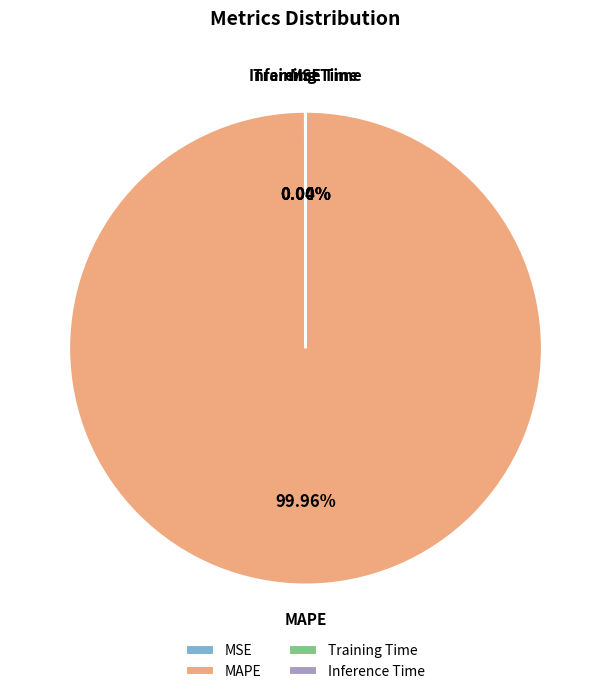

Which category has the biggest portion of the pie?

MAPE